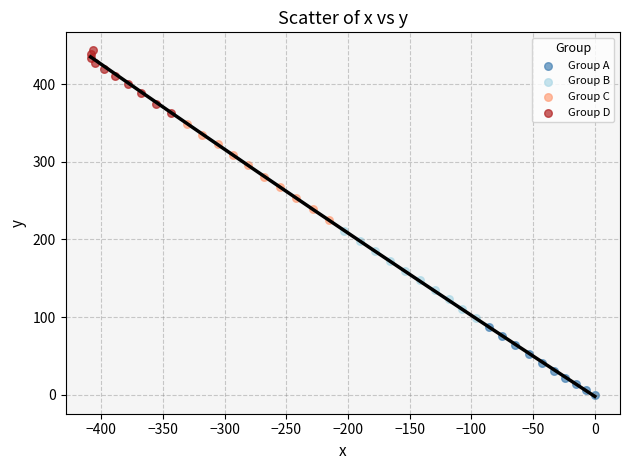

Which series reaches the minimum Y coordinate?

Group A